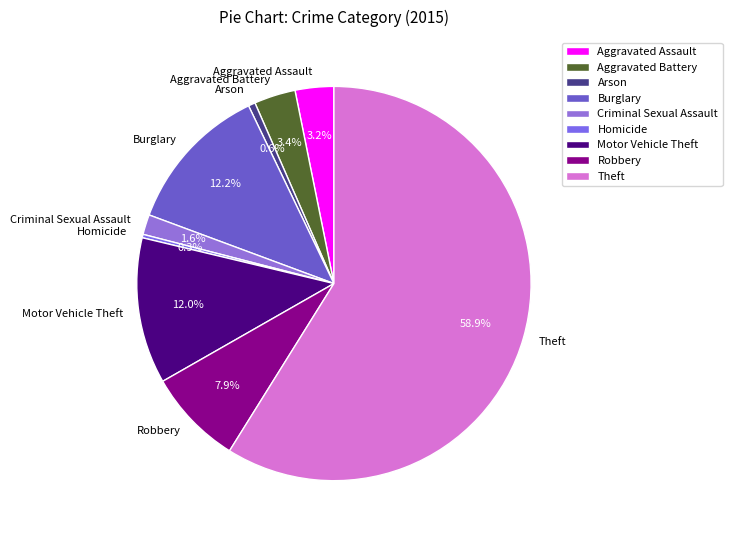

Is it true that Robbery is 19% of the pie?

False